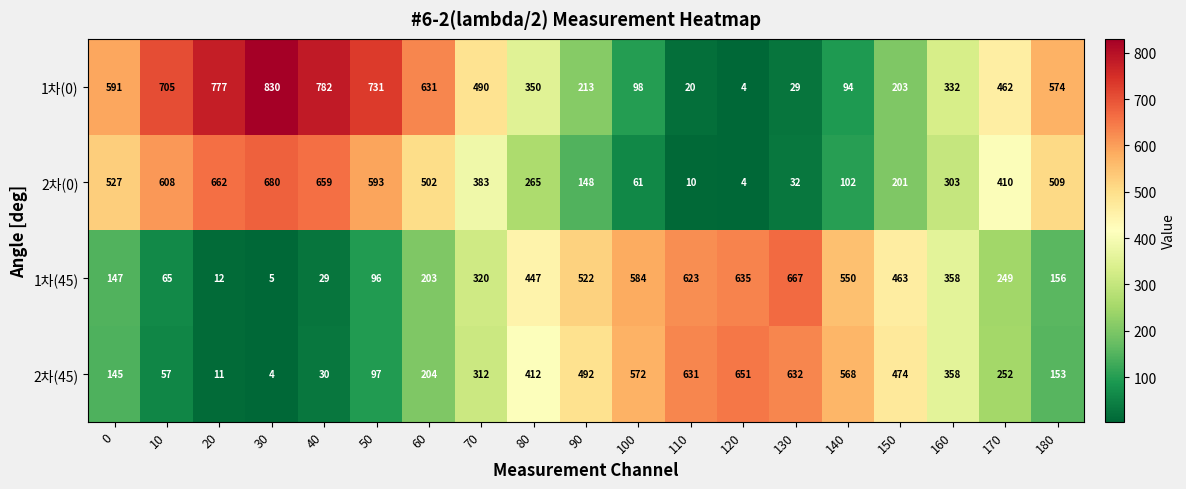

List the series in order of their peak value, lowest first.

2차(45), 1차(45), 2차(0), 1차(0)